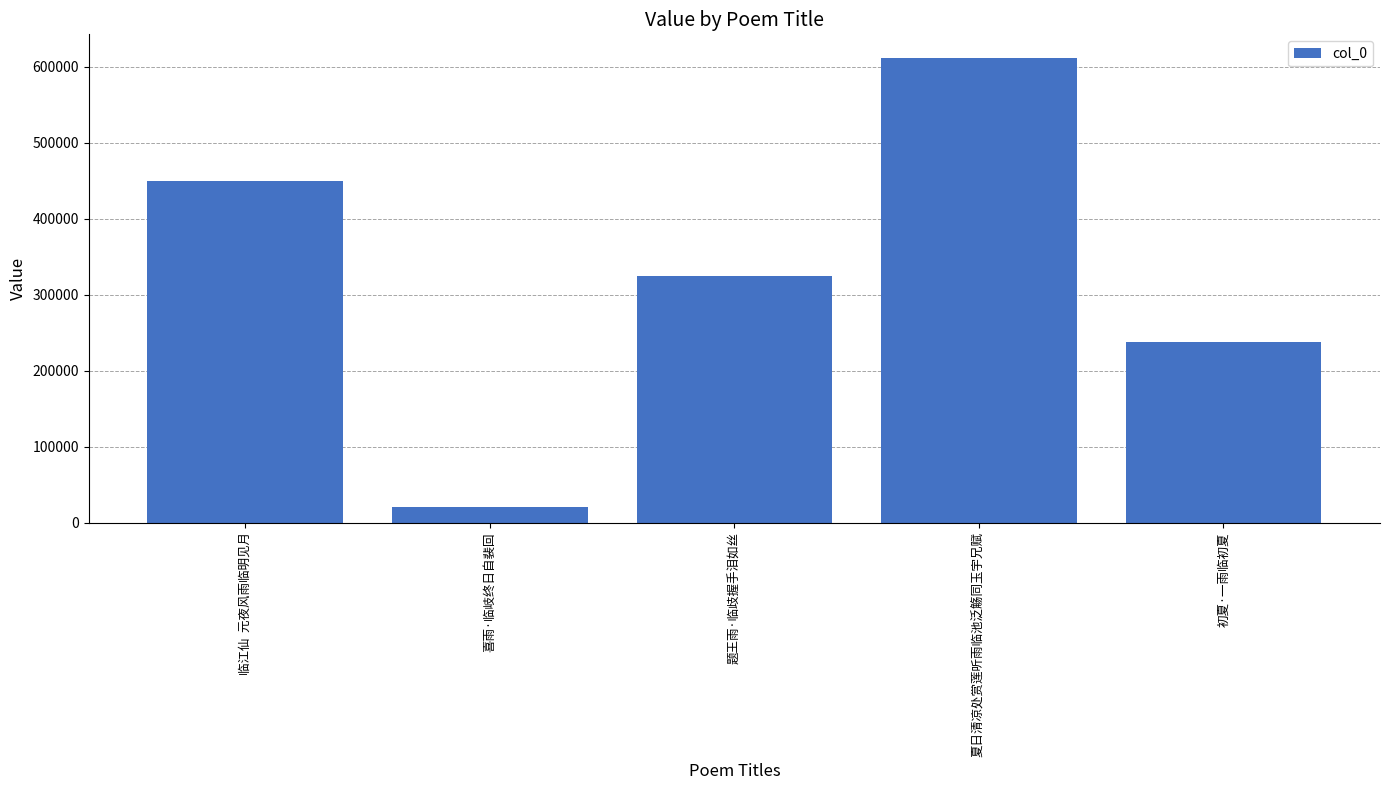

How many values are between 238188 and 449208?

3